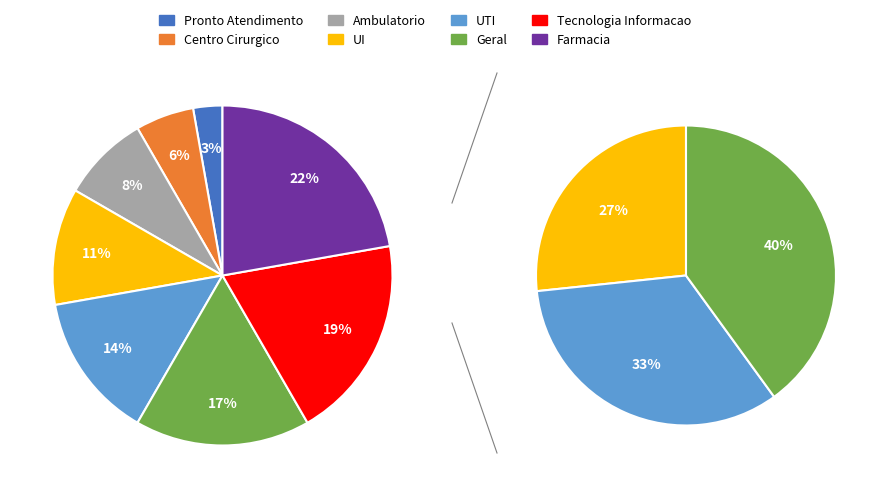

Does any single category account for the majority?

No